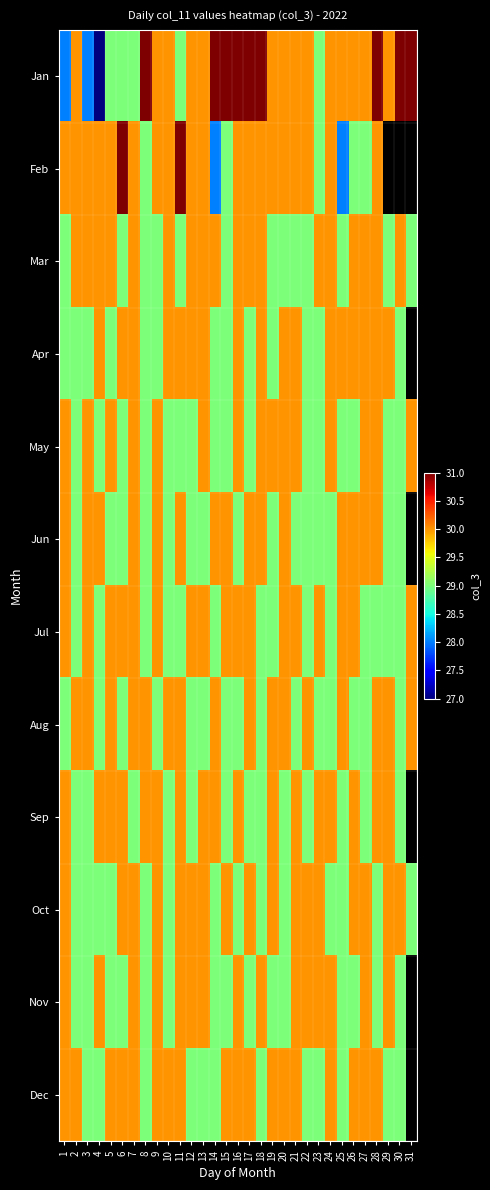

At how many categories does at least one series exceed 29?

31